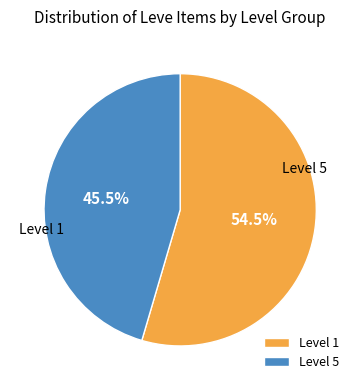

Combined, what portion of the pie is Level 1 and Level 5?

100.0%